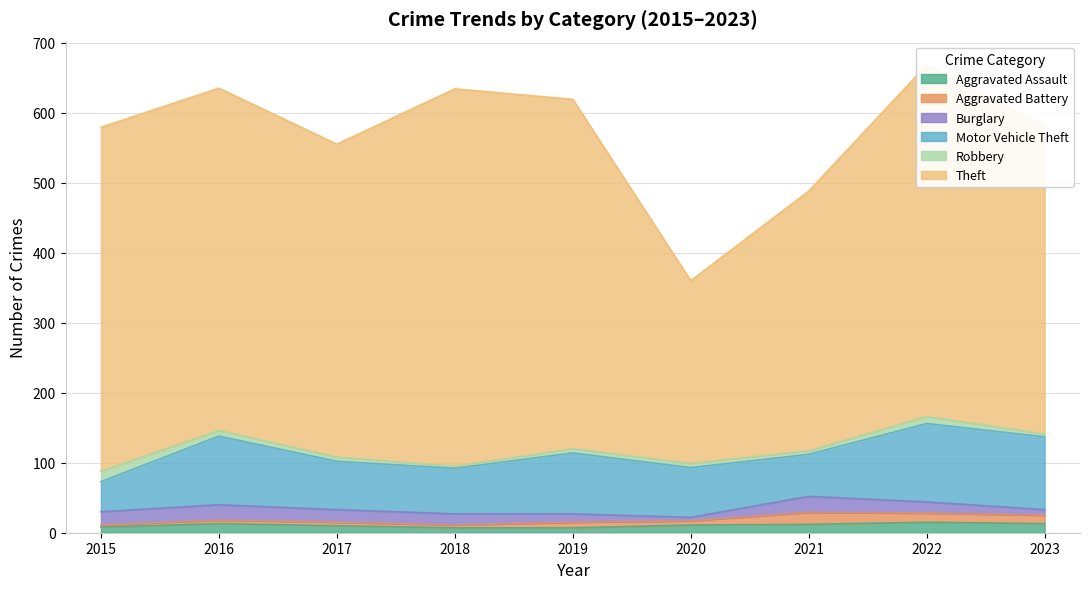

True or false: Aggravated Battery and Theft cross at least once.

False